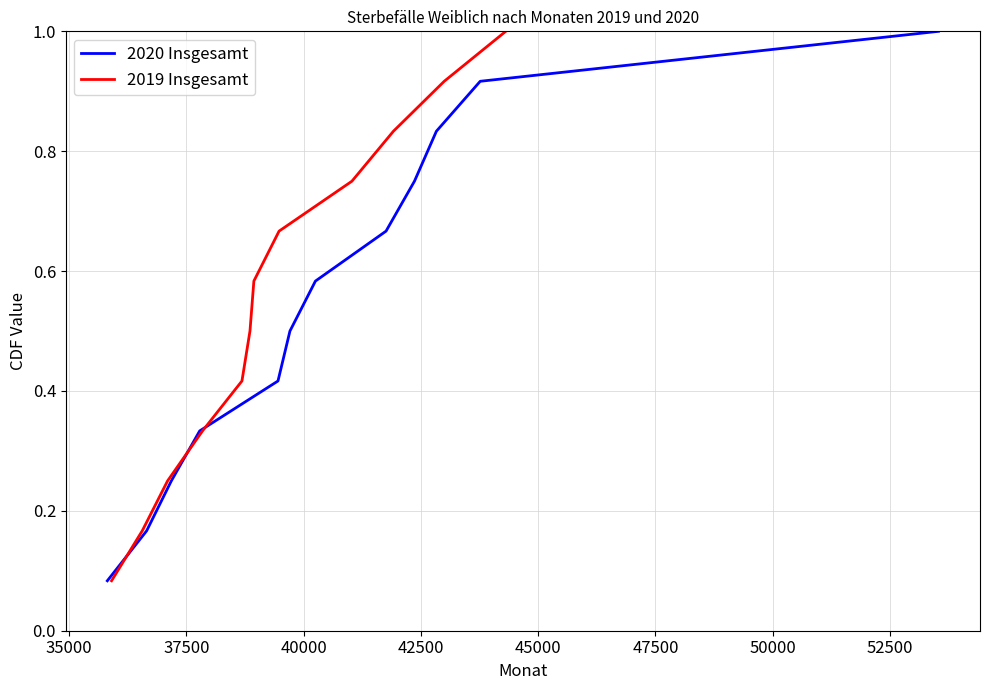

Which series has the largest total across all categories?

2020 Insgesamt